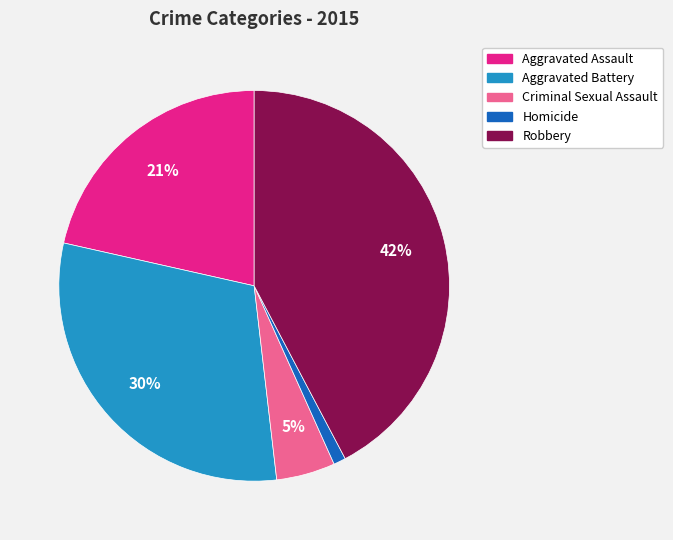

Does Homicide represent more than half of the total?

No